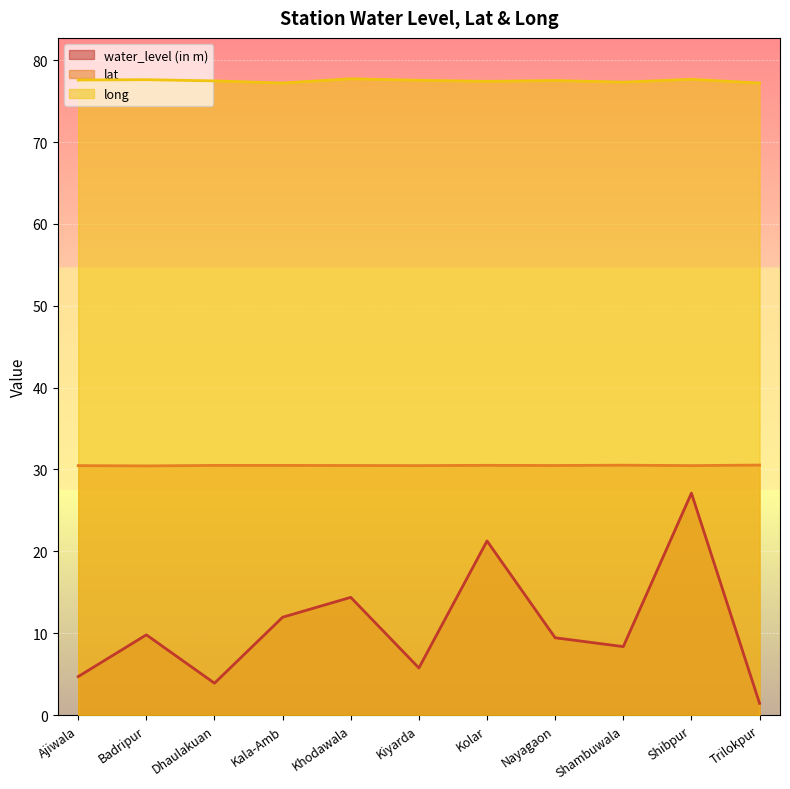

Reading right to left, extract all data points from this chart.

water_level (in m): 1.4	27.1	8.4	9.4	21.3	5.8	14.4	11.9	3.9	9.8	4.7
lat: 30.5	30.5	30.5	30.5	30.5	30.5	30.5	30.5	30.5	30.4	30.5
long: 77.2	77.7	77.3	77.5	77.4	77.5	77.7	77.2	77.5	77.6	77.6